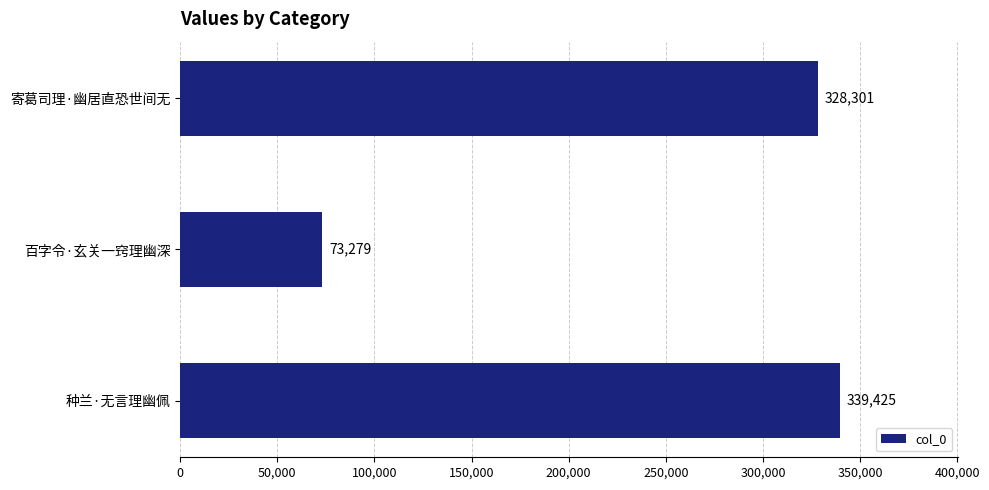

The value at 寄葛司理·幽居直恐世间无 is 328301. True or false?

True